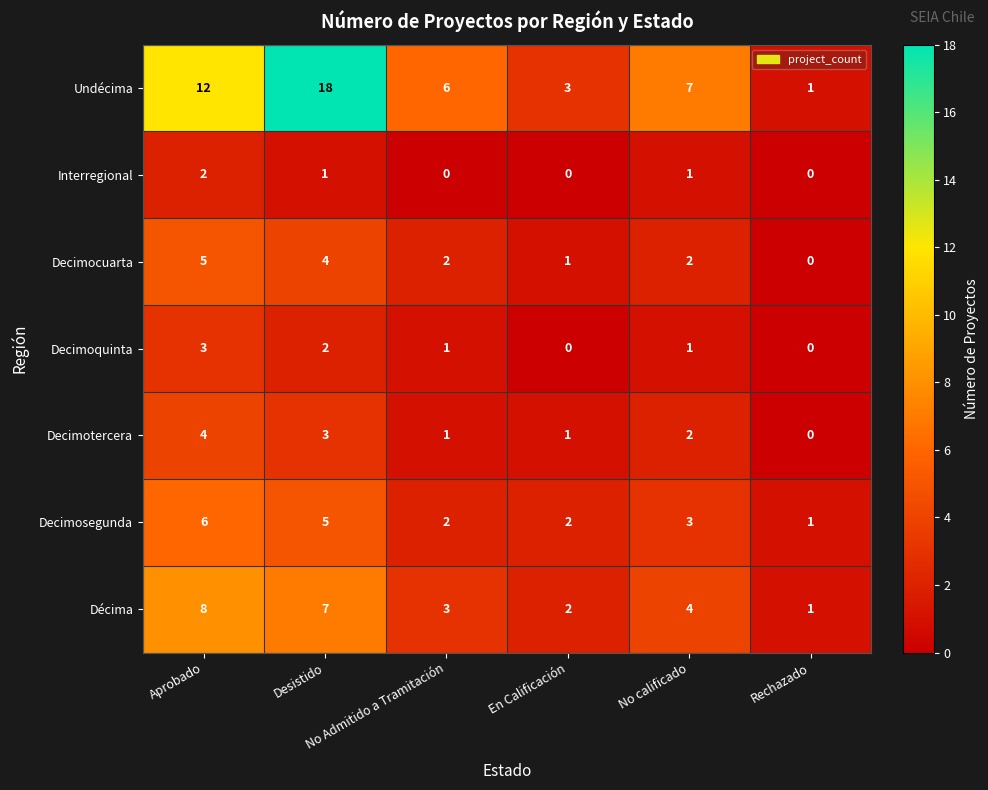

What is the difference between the maximum and second lowest values in the Undécima series?

15